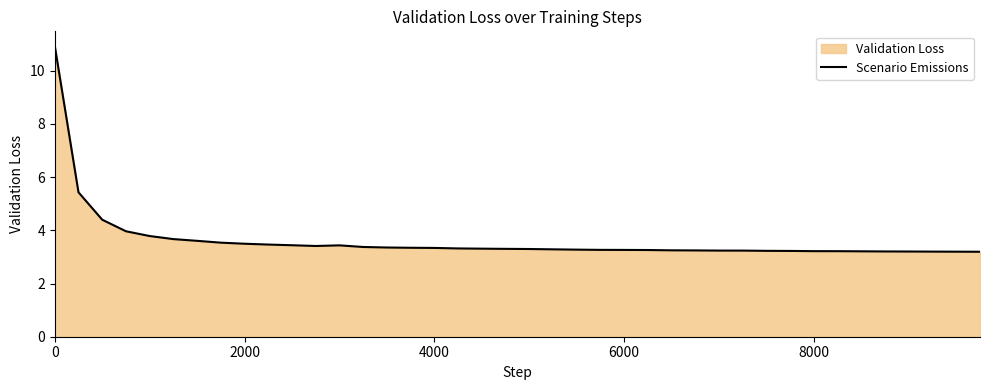

Read the value at 8000.

3.2